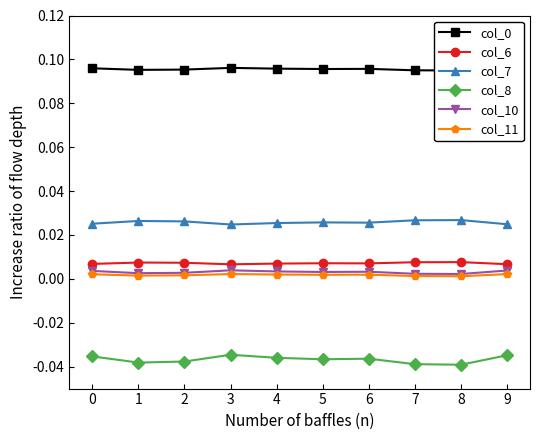

Rank the series at 8 from highest to lowest value.

col_0, col_7, col_6, col_10, col_11, col_8